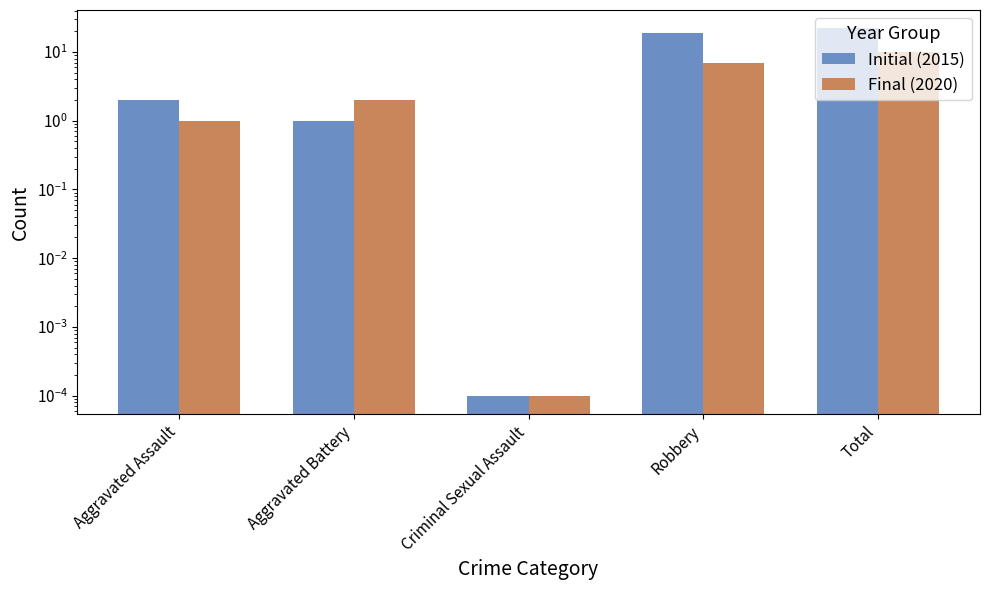

What is the value of the Final (2020) bar at the 4th from the left?

7.0